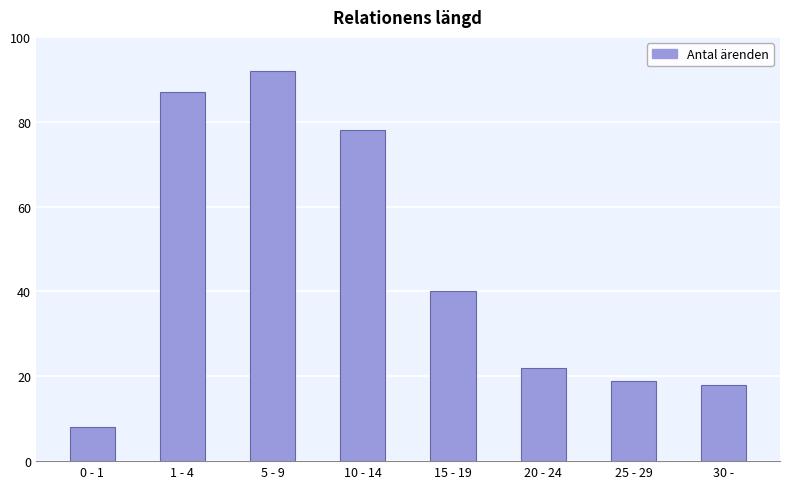

What is the minimum value shown in the chart?

8